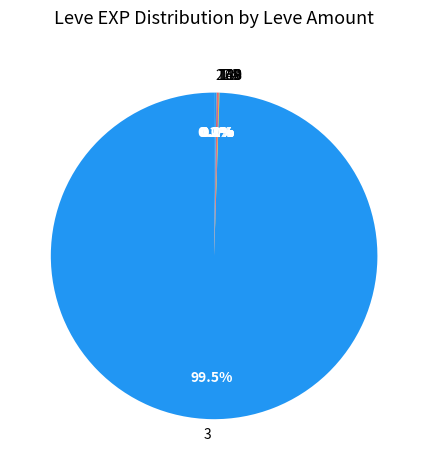

Is there any slice that represents more than half of the pie?

Yes